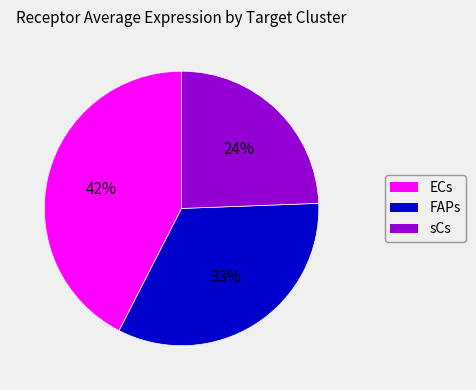

The ECs slice represents 56% of the pie. True or false?

False